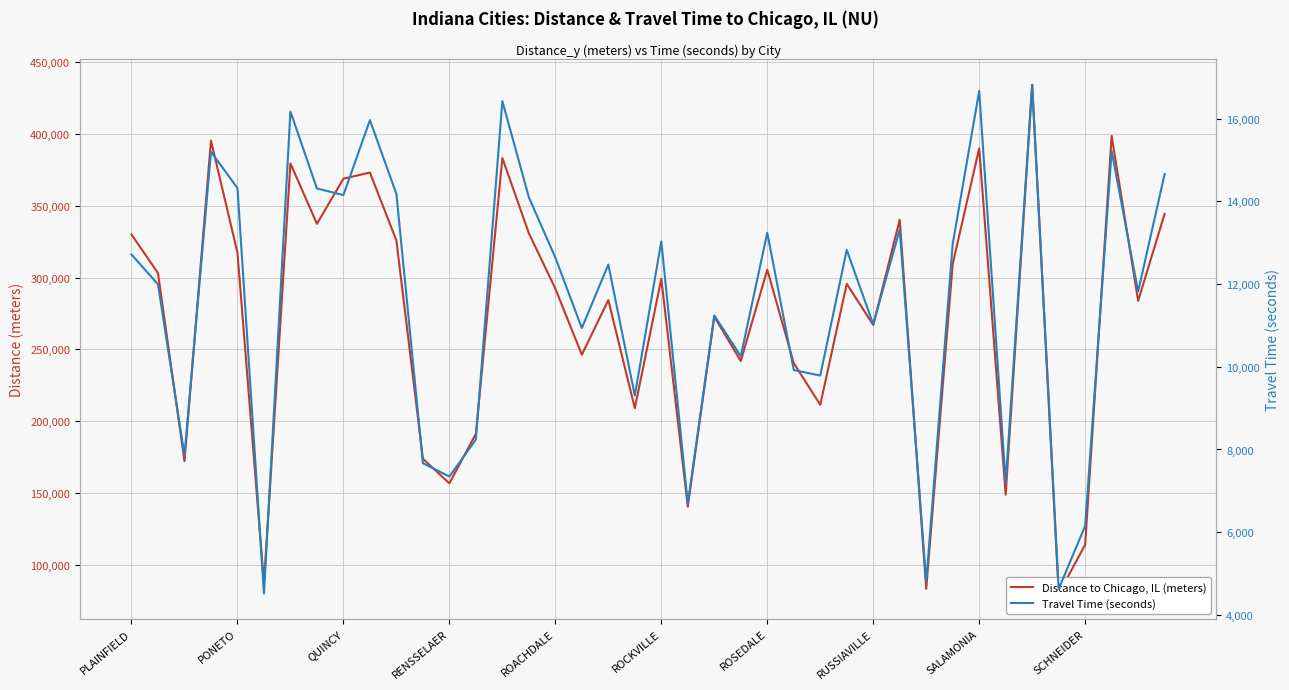

What is the highest value of the Distance to Chicago, IL (meters) series?

434167